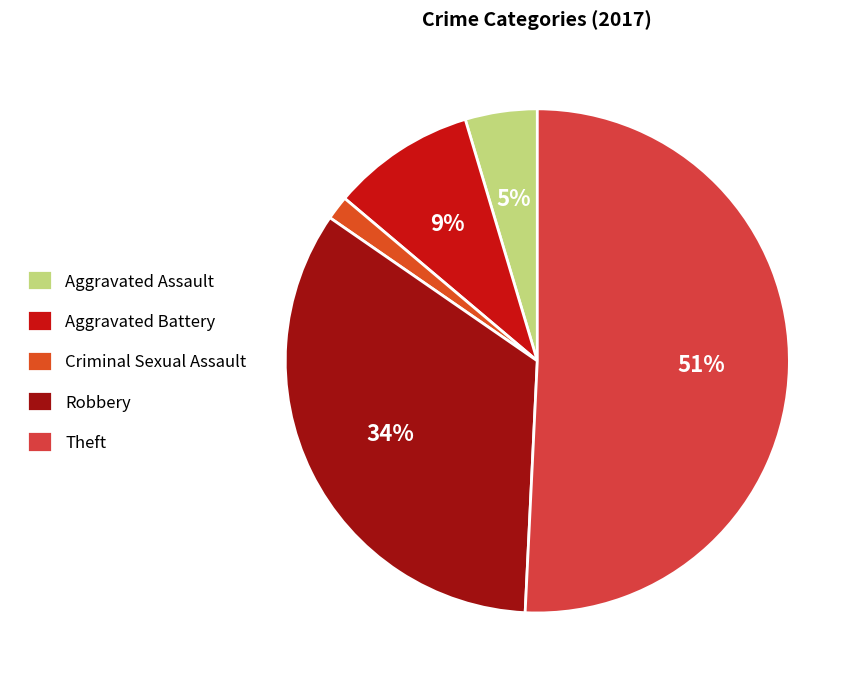

To the nearest percent, what percentage of the pie is Aggravated Assault?

5%